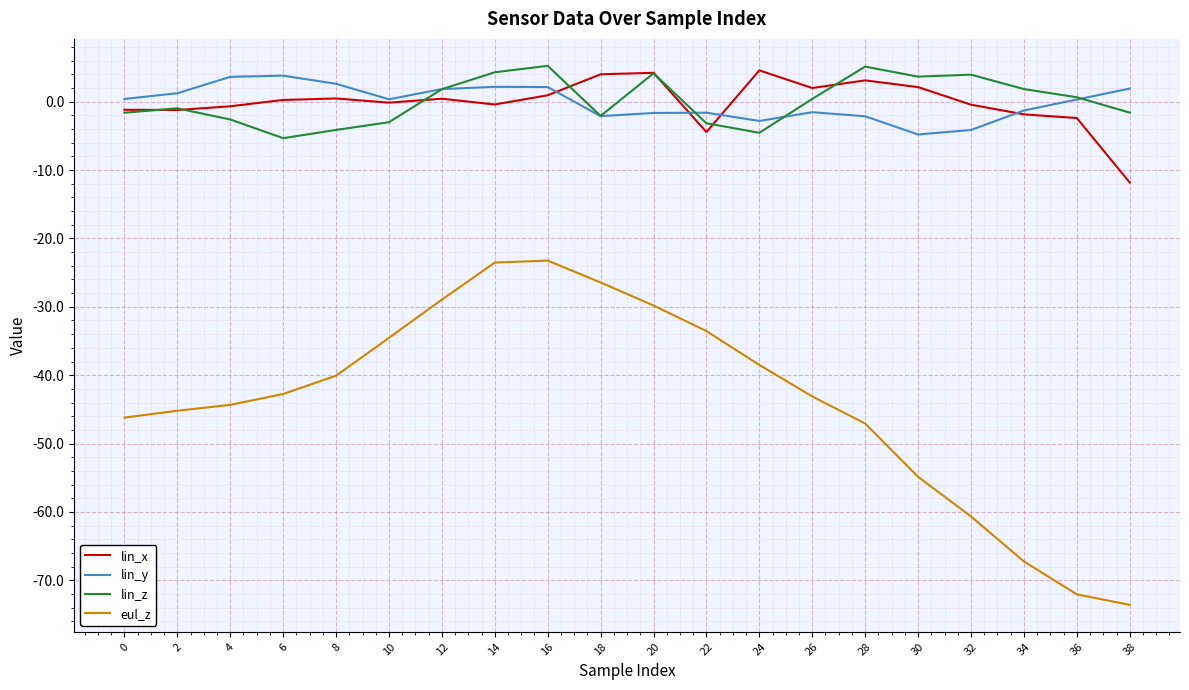

True or false: eul_z has a value of -10.7 at 20.

False